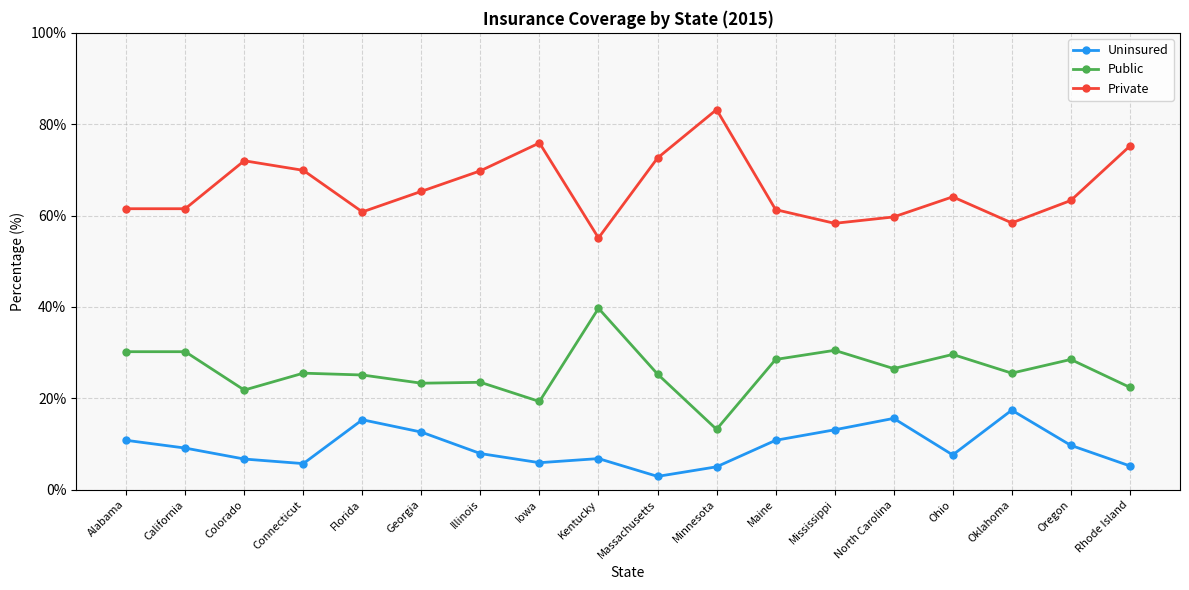

True or false: Uninsured has a value of 6.7 at Colorado.

True